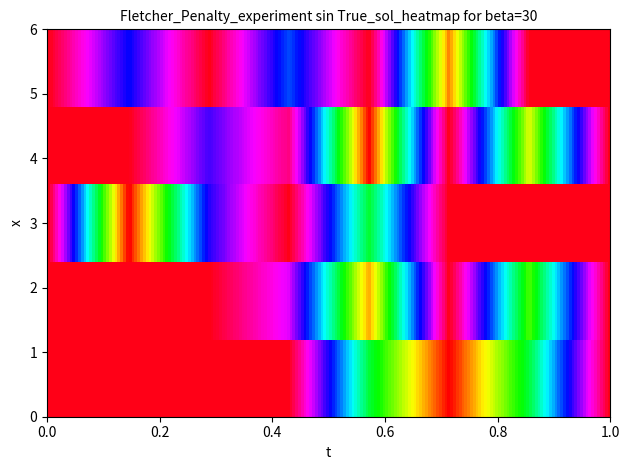

Reading right to left, extract all data points from this chart.

row_0: 0.5	0.2	0.0	0.2	0.5	0.5	0.5	0.5
row_1: 0.5	0.2	0.5	0.1	0.4	0.5	0.5	0.5
row_2: 0.5	0.5	0.5	0.2	0.5	0.4	0.0	0.5
row_3: 0.5	0.1	0.5	0.0	0.5	0.4	0.5	0.5
row_4: 0.5	0.5	0.1	0.5	0.3	0.5	0.3	0.5